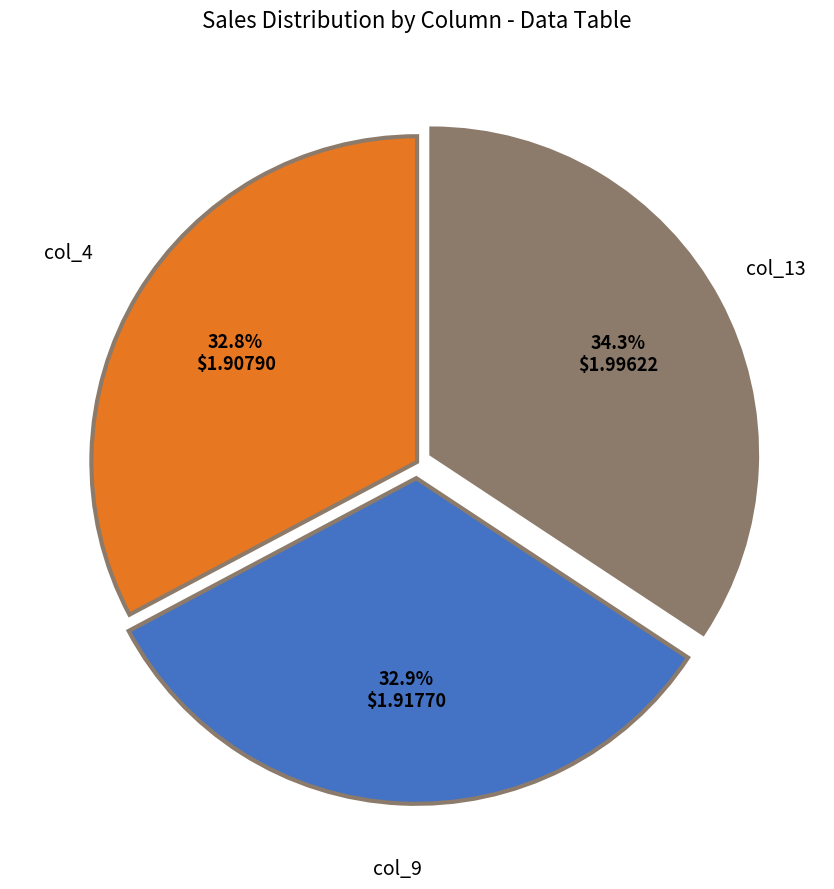

Count the number of slices in the pie.

3